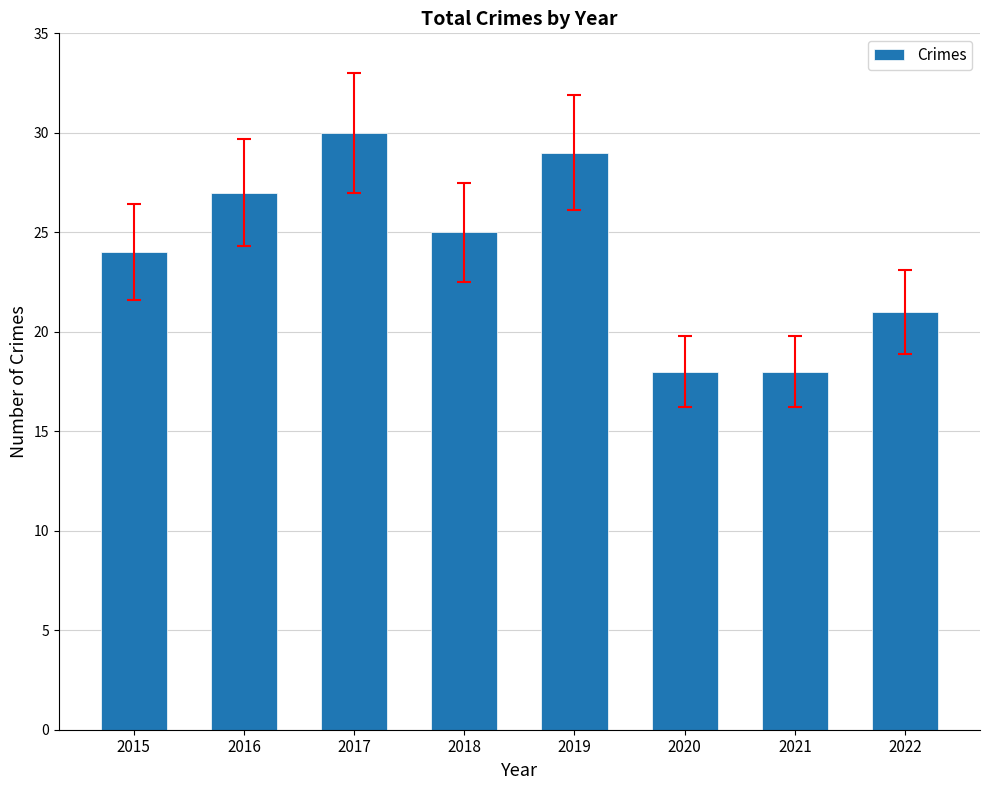

What is the change in value from 2016 to 2018?

-2